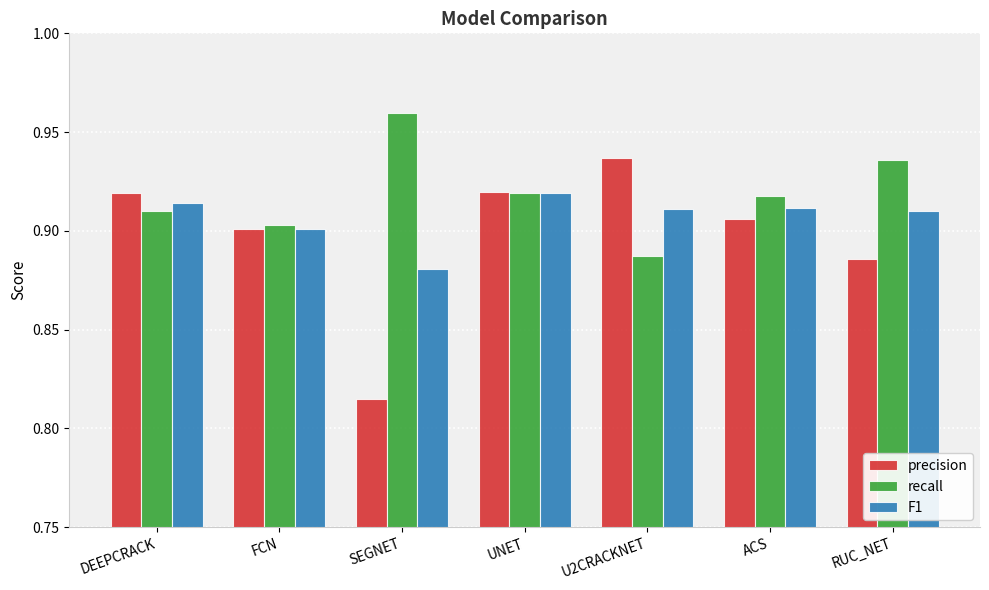

How many precision values are between 0 and 1?

7